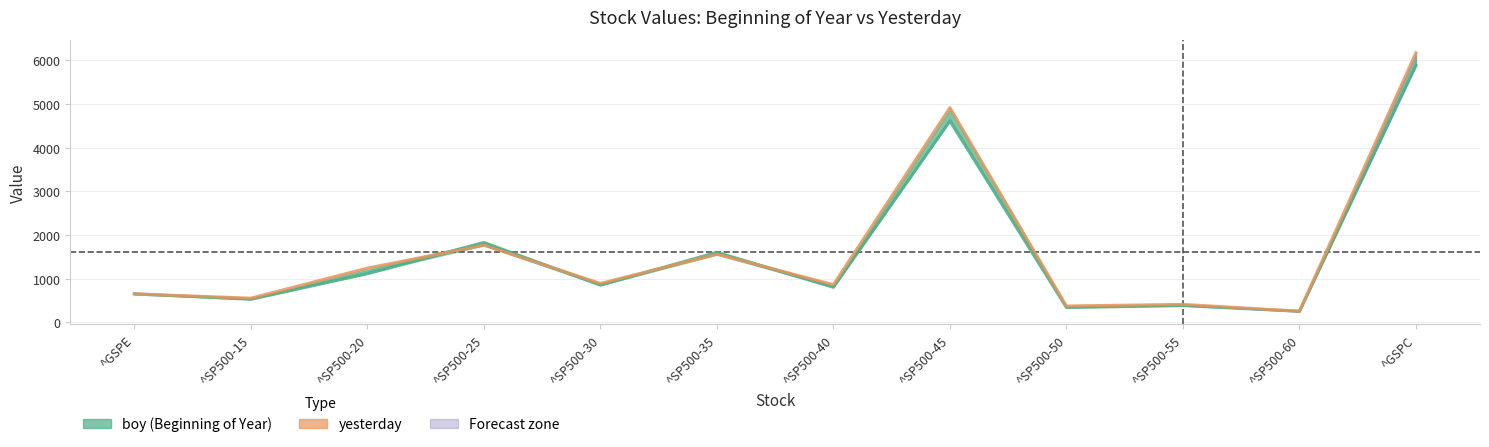

The value of boy at ^GSPE is 654.9. True or false?

True